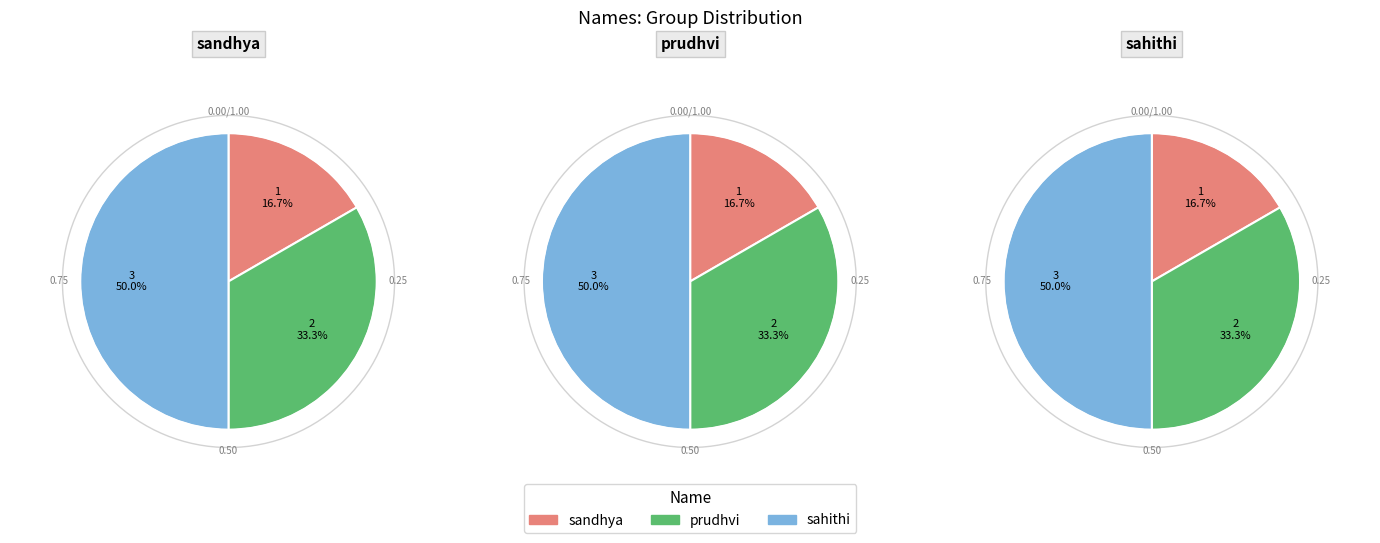

True or false: sandhya accounts for 17% of the total.

True